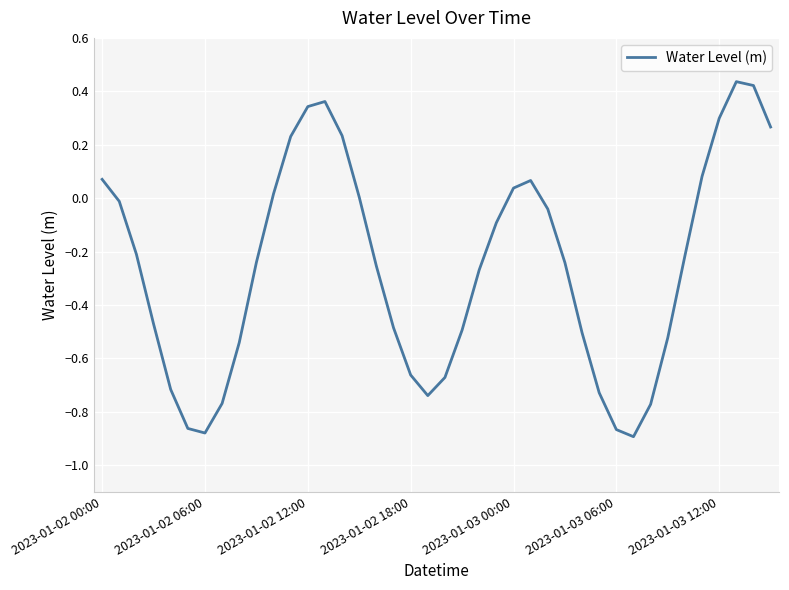

True or false: the data has more than 0 interior local peaks.

True